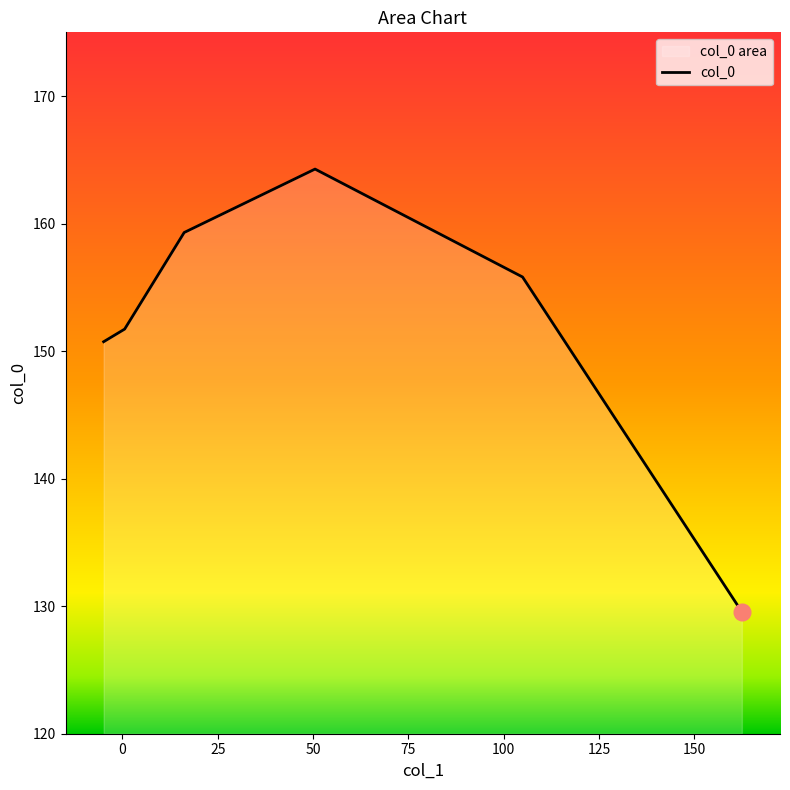

What is the difference between the maximum and minimum values?

34.7